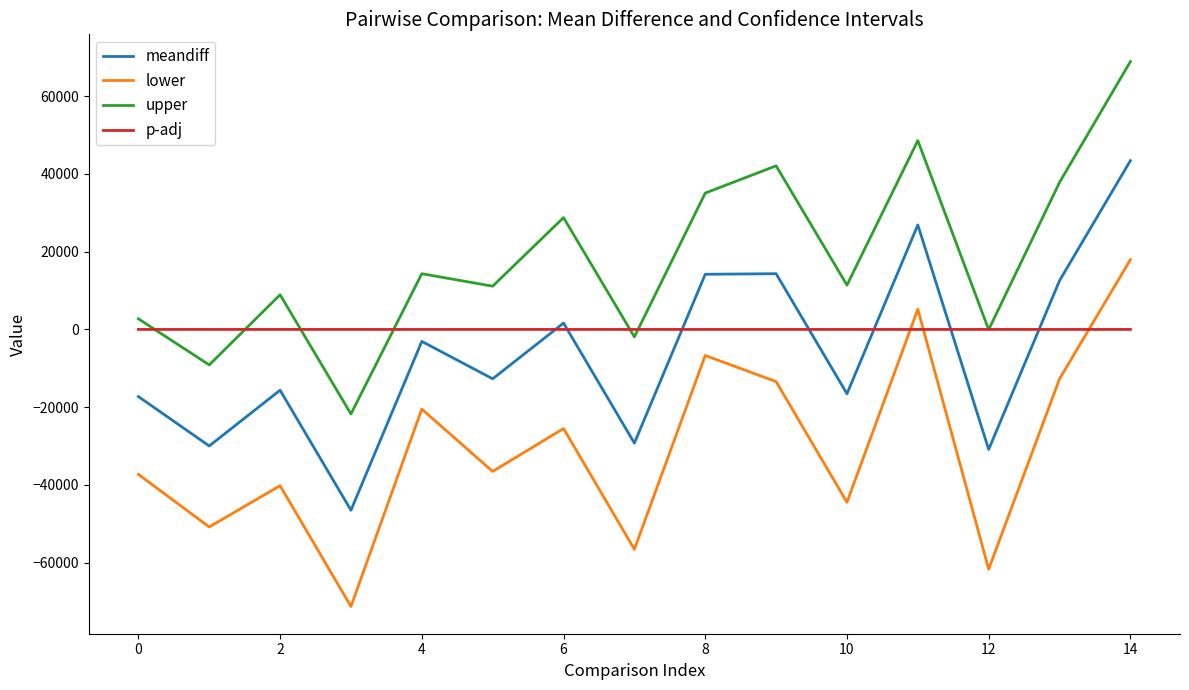

What is the minimum value shown in the chart?

-71274.7